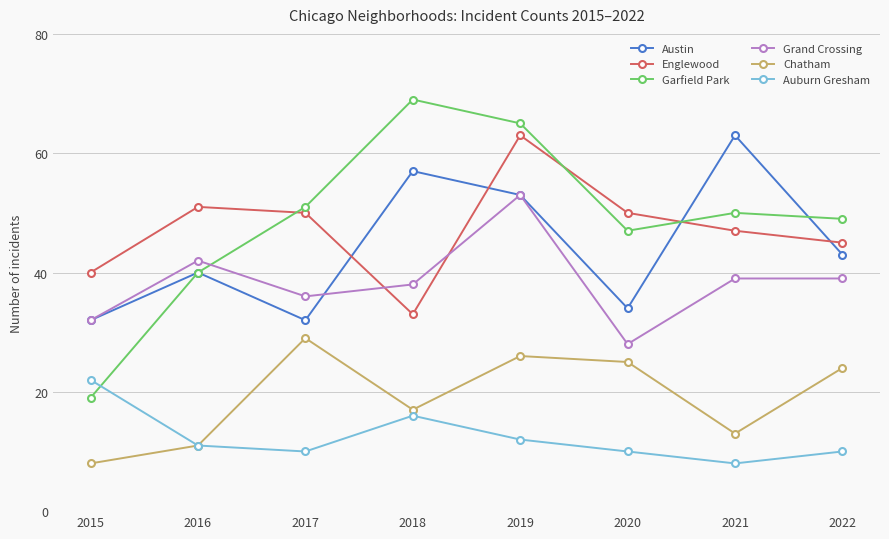

The Chatham series shows 22 at 2021. True or false?

False